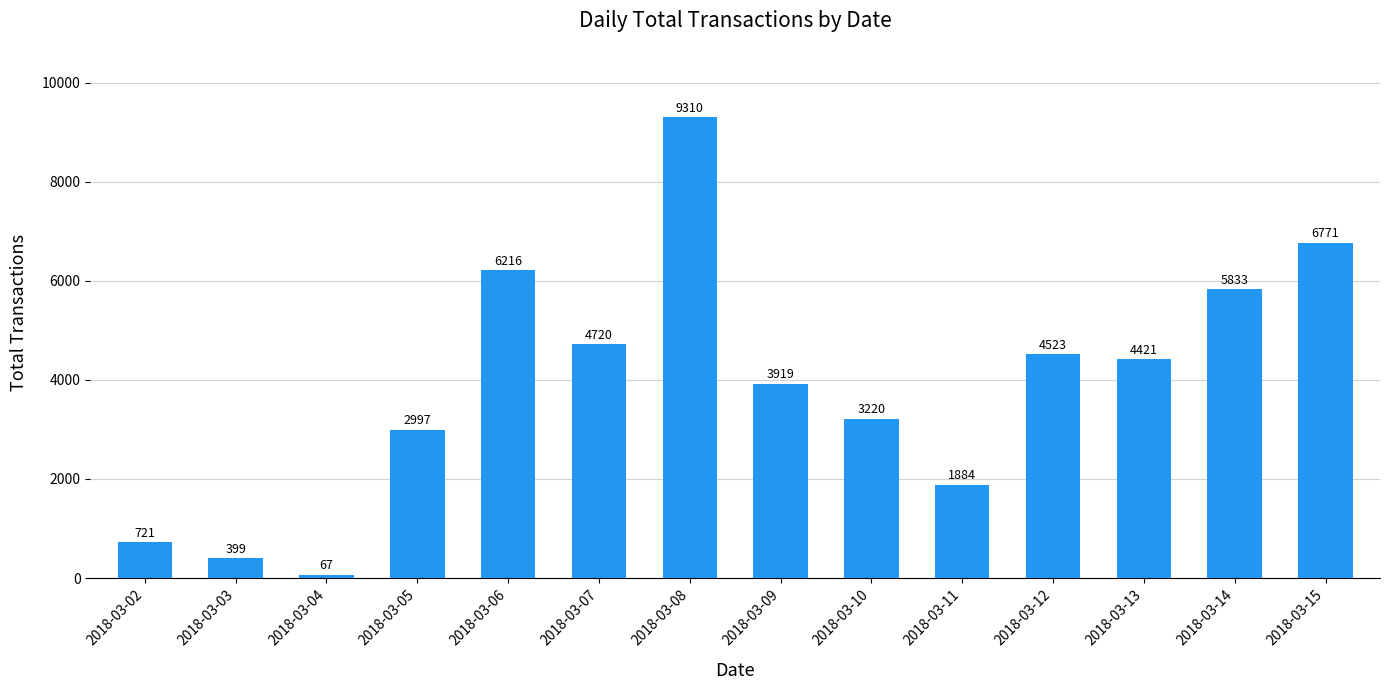

Which category has the highest value across all series?

2018-03-08